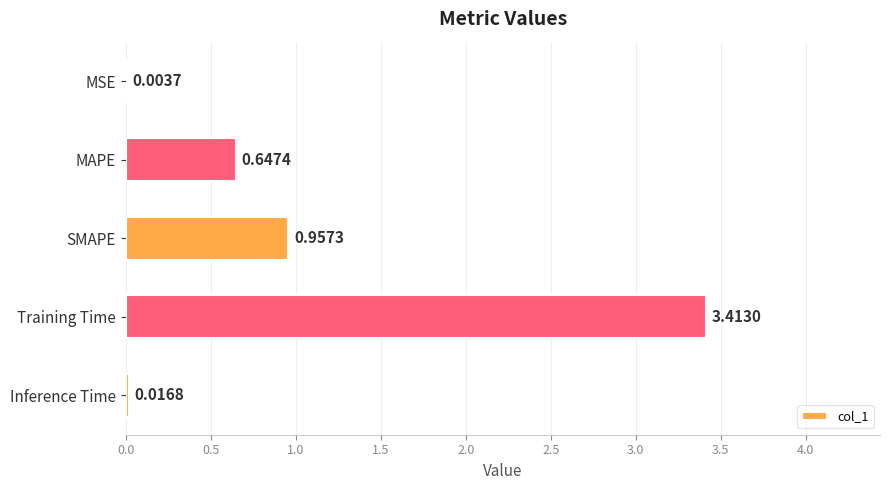

What is the sum of all values?

5.0